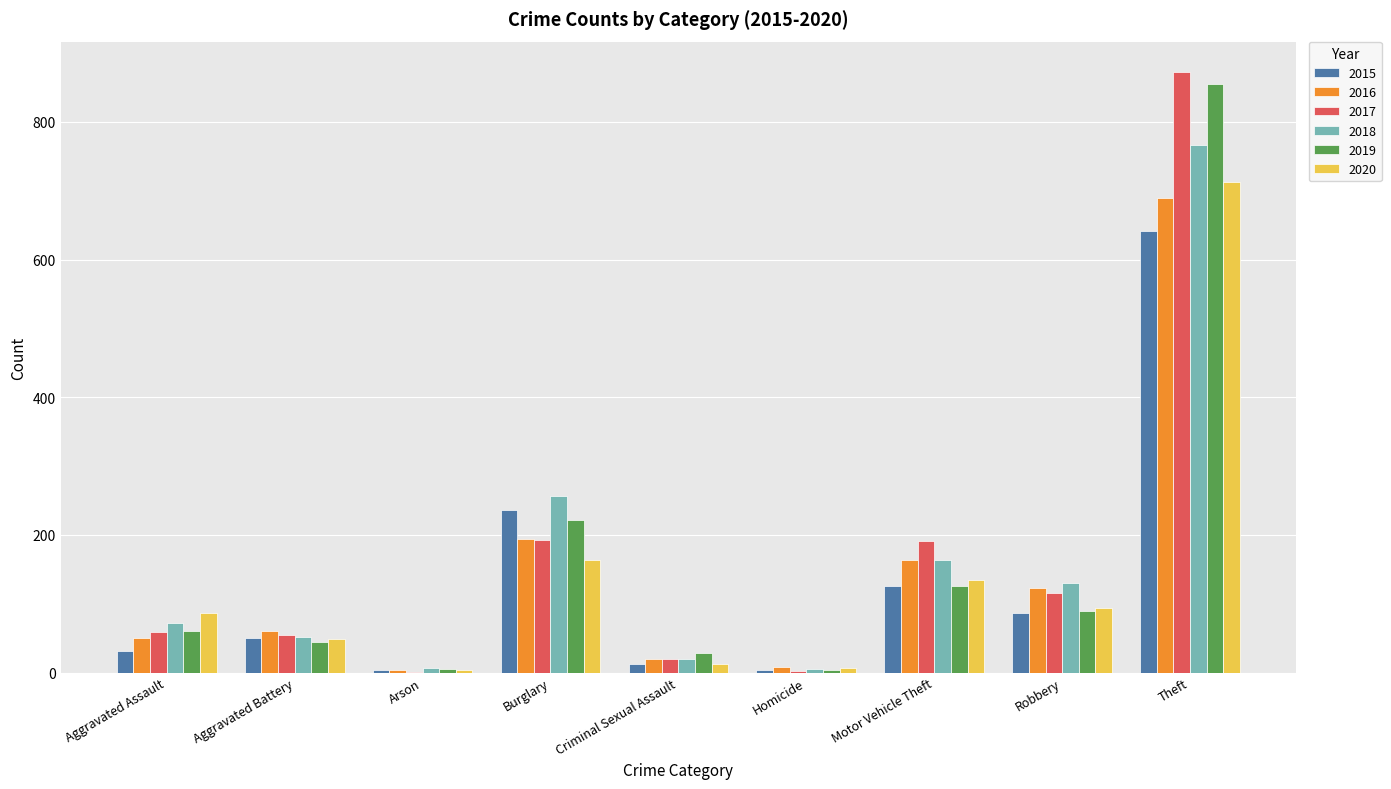

How many groups of bars are there?

9